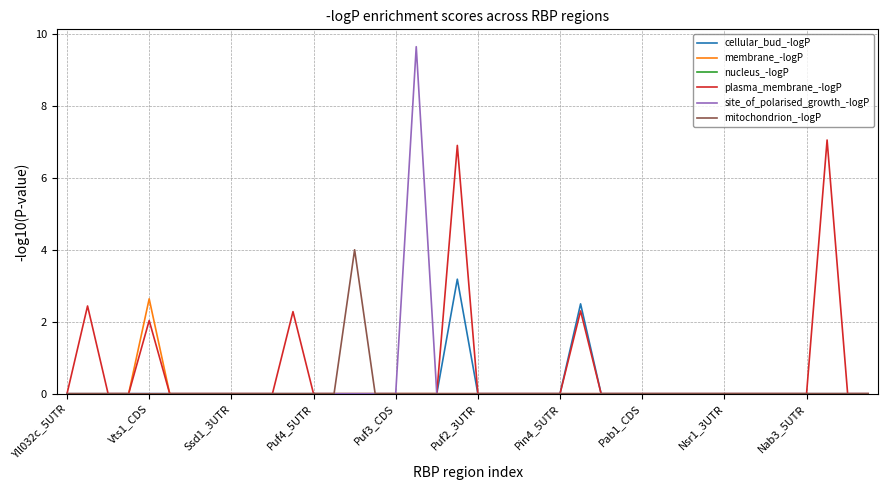

Which series has the widest spread of values?

site_of_polarised_growth_-logP